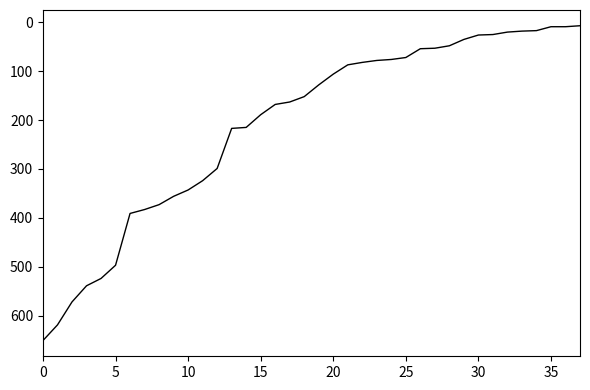

What is the difference between the maximum and minimum values?

644